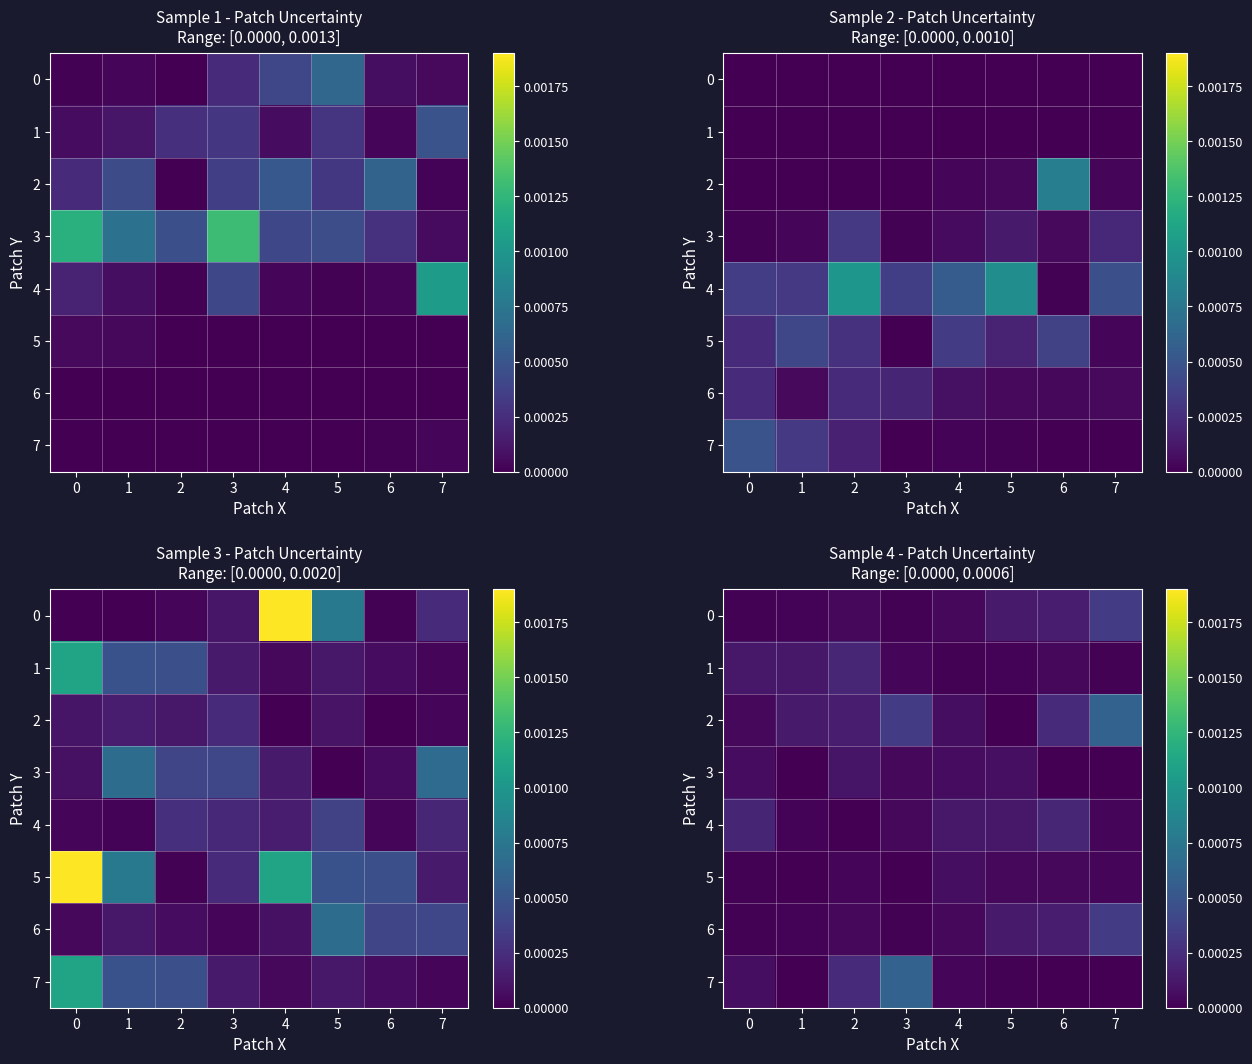

At which category is the sum across all series the highest?

7